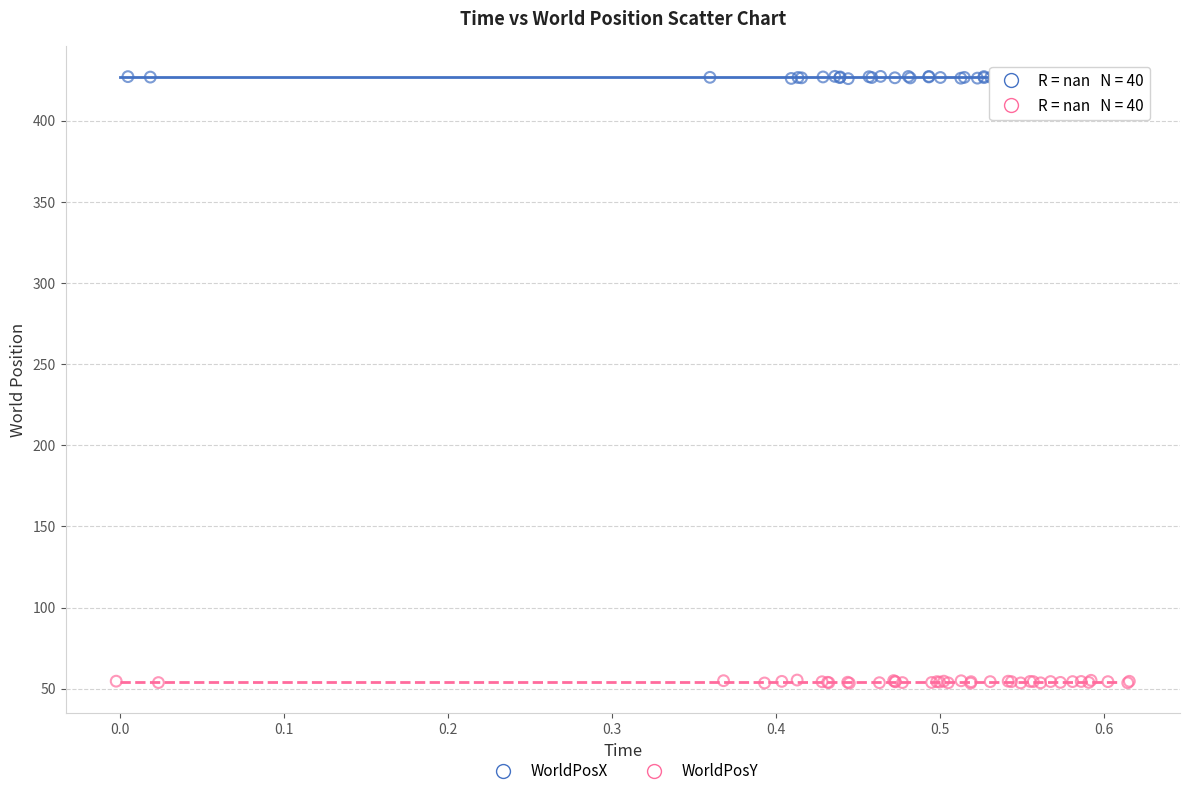

Which series contains the highest Y value?

WorldPosX